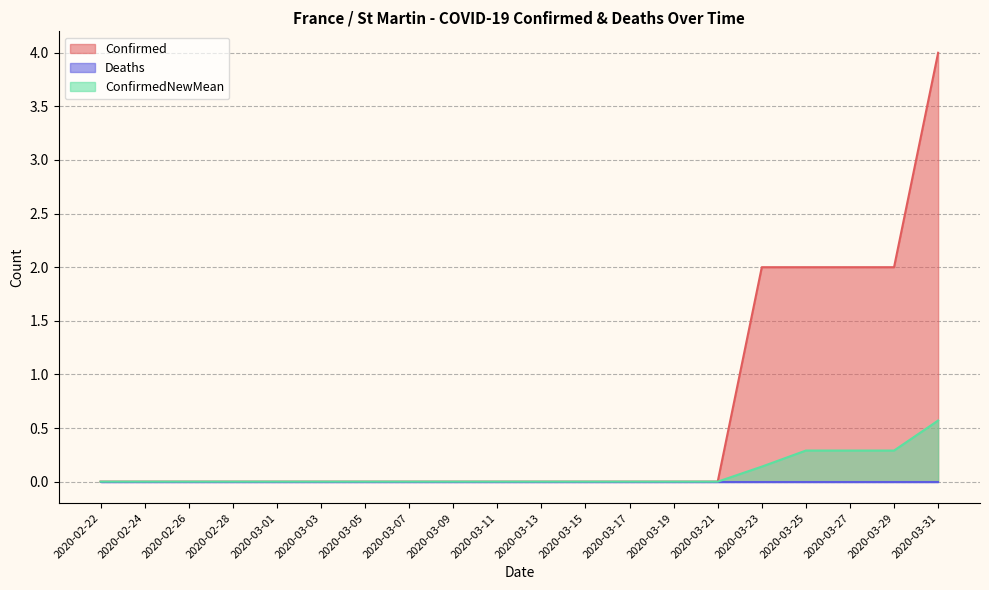

How many categories are shown in the chart?

20